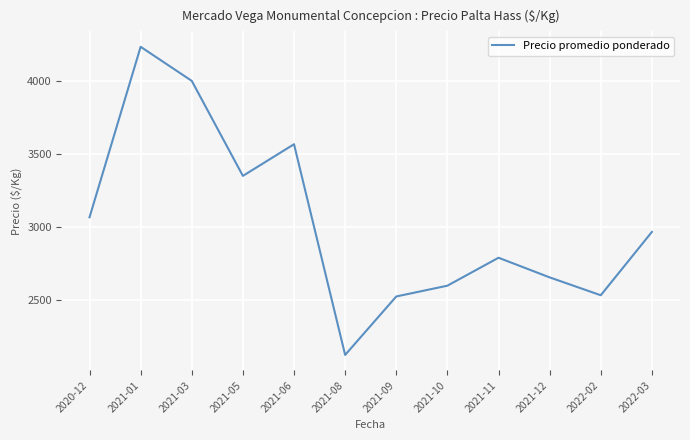

At which label is the value closest to 3179?

2020-12